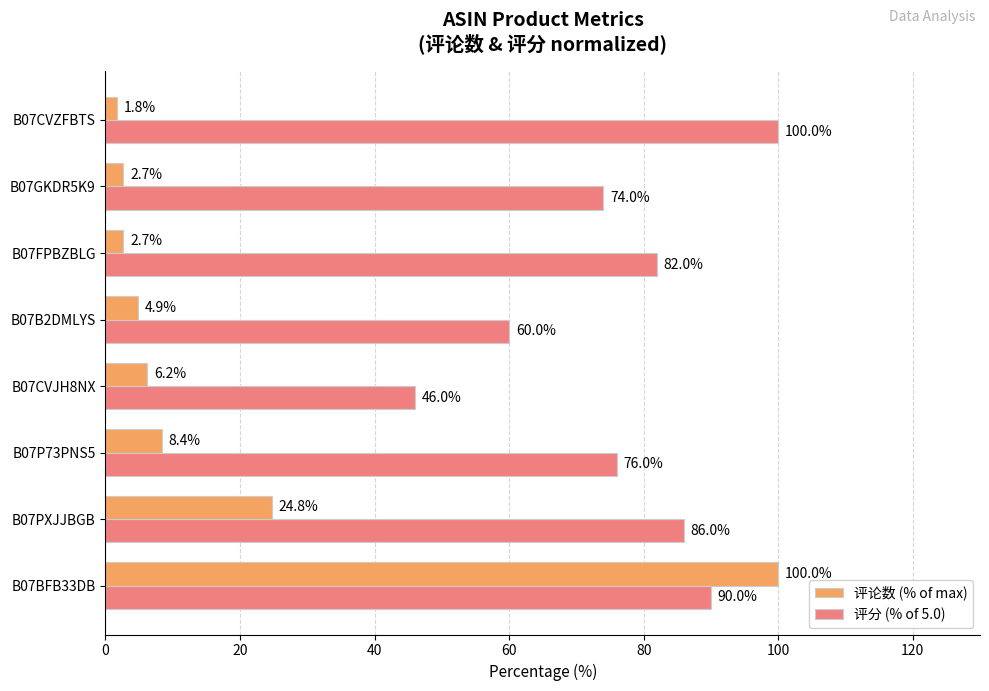

Which category has the lowest value in the 评论数 (% of max) series?

B07CVZFBTS